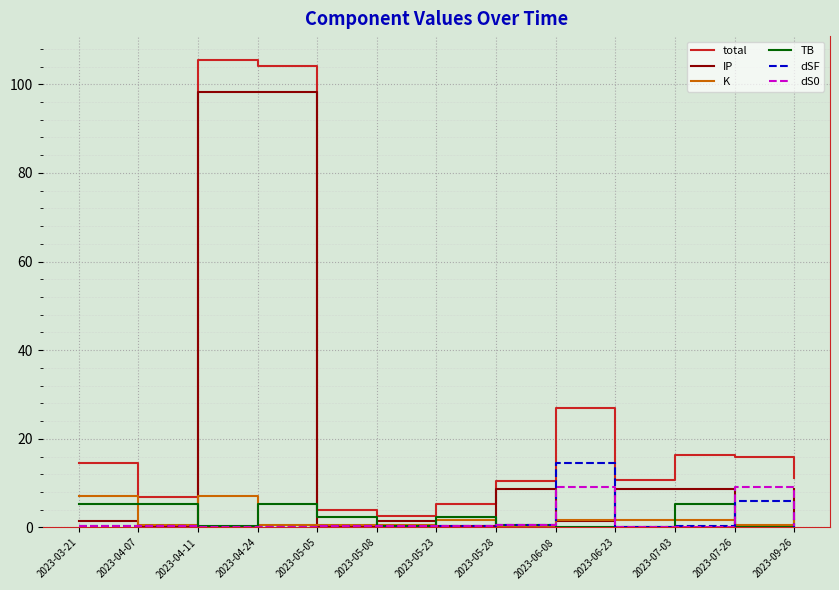

What is the maximum value for IP?

98.2